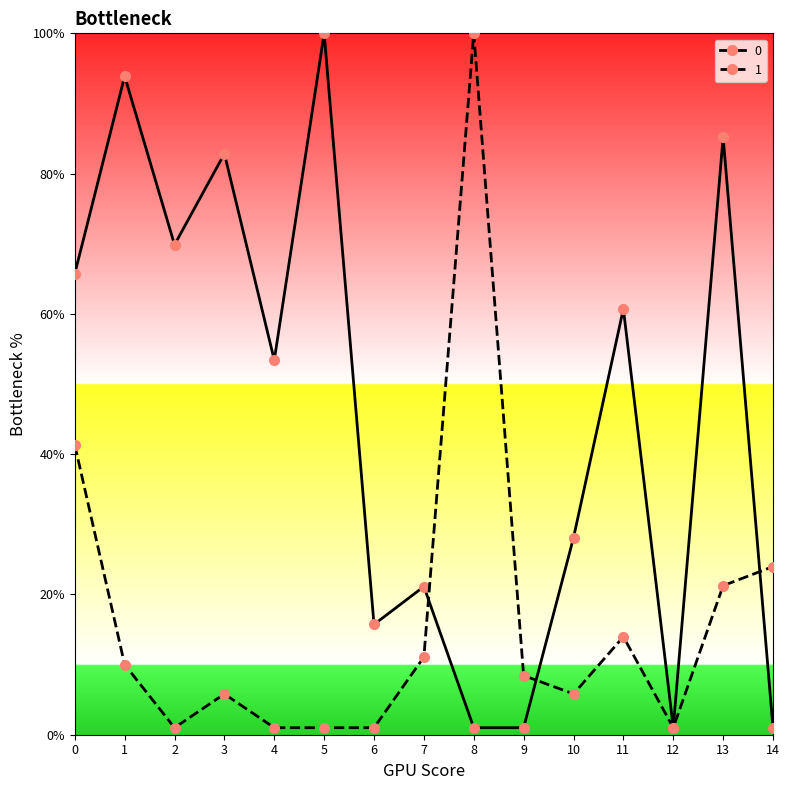

What is the lowest value of the 0 series?

1.0